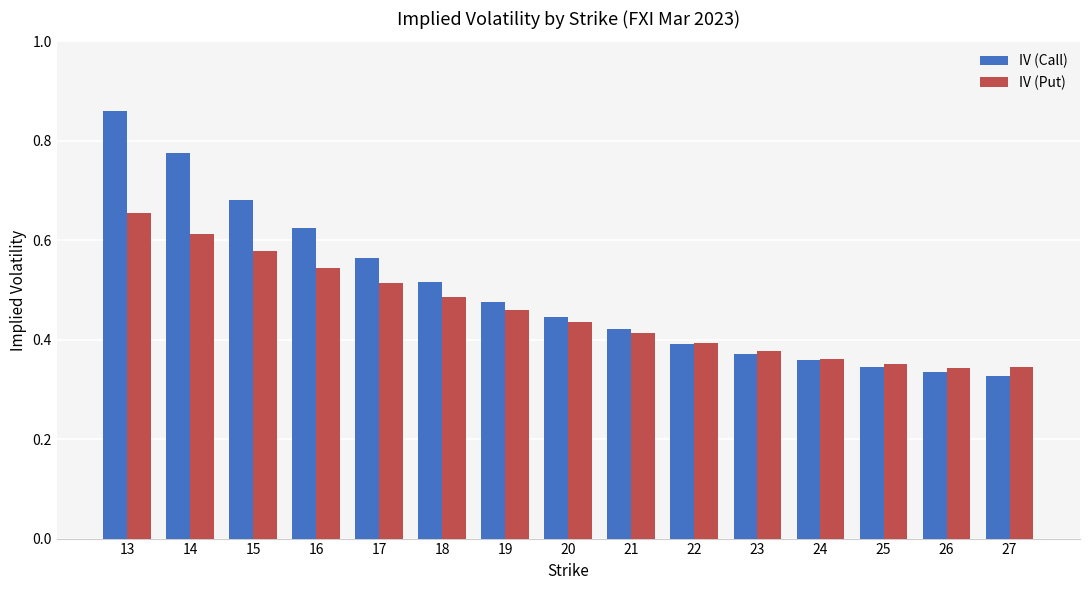

At which category is the sum across all series the highest?

13